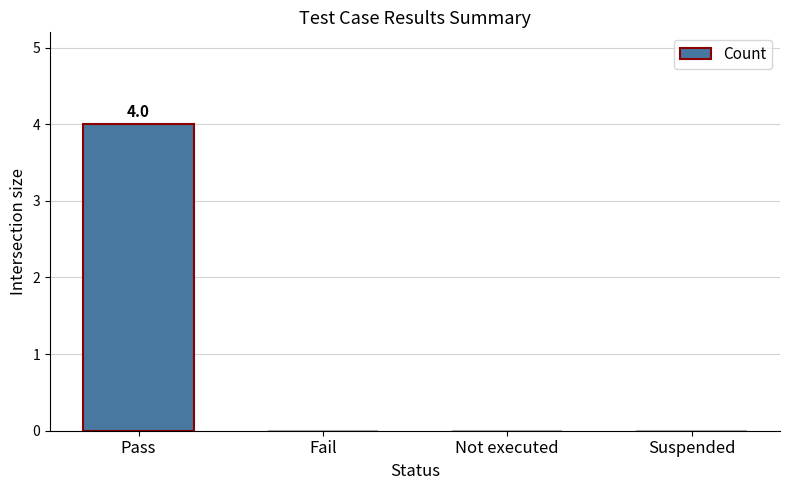

What is the sum of all values?

4